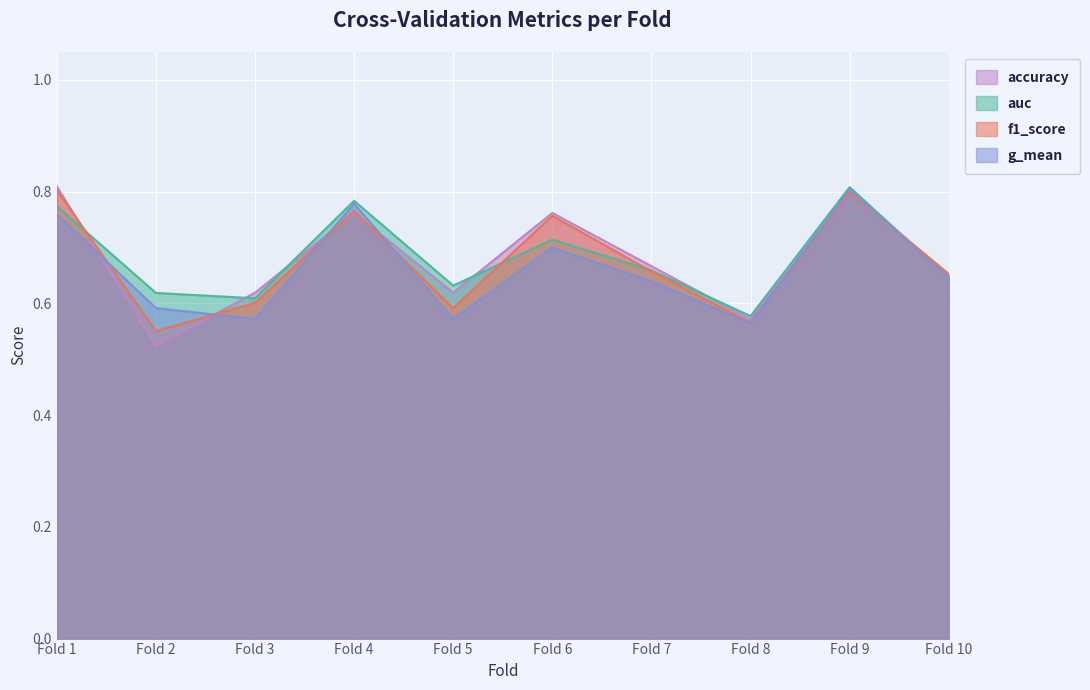

What is the difference between the second highest and second lowest values in the auc series?

0.2